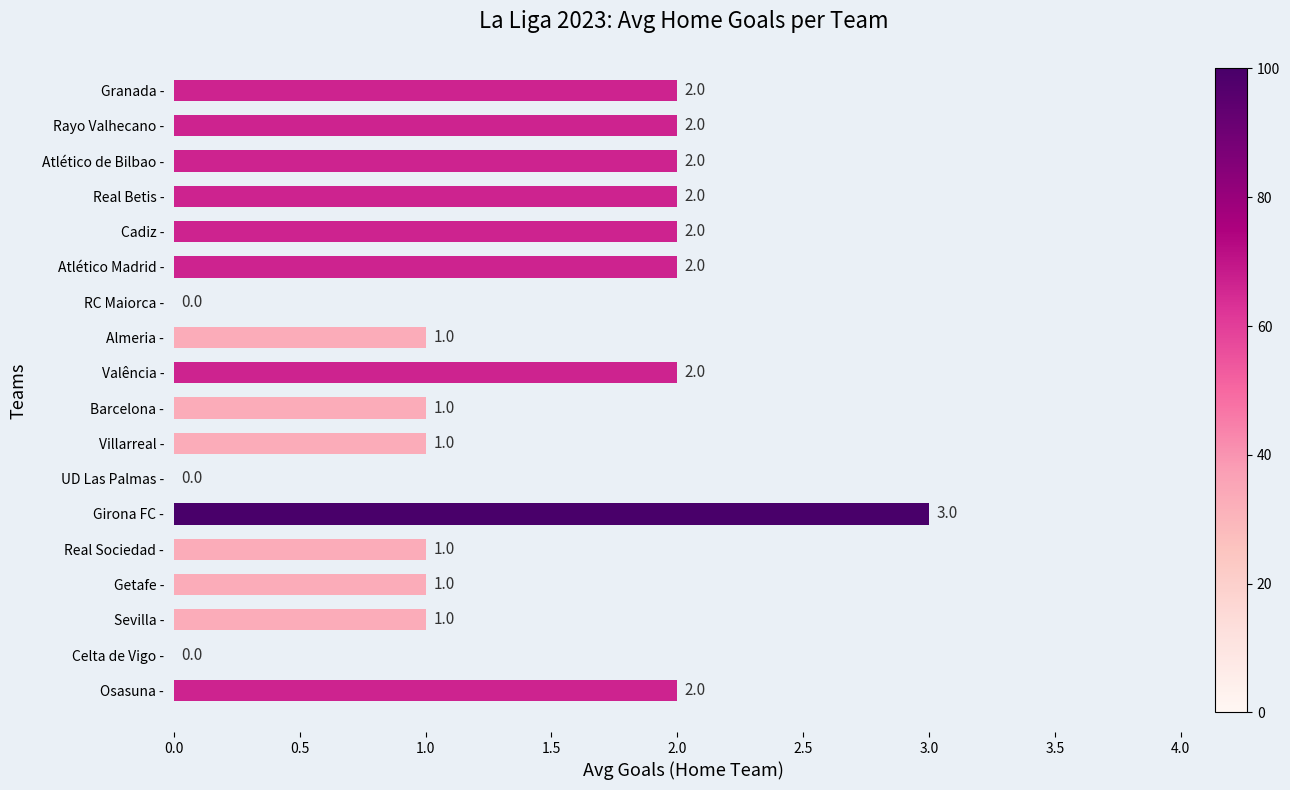

What is the greatest value displayed?

3